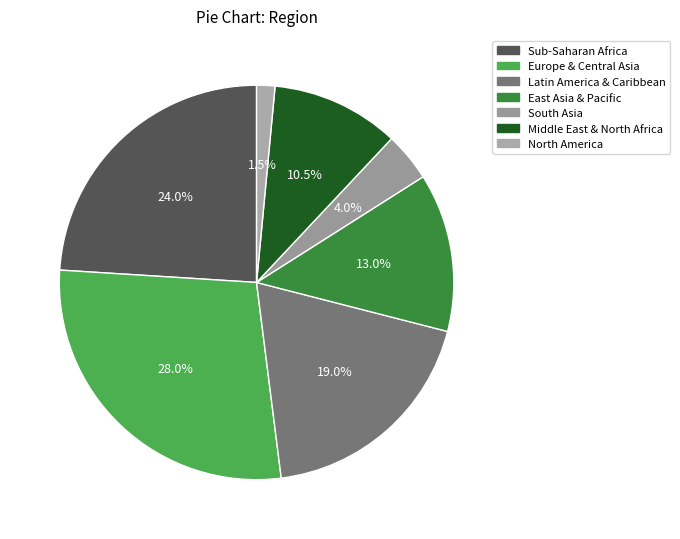

To the nearest percent, what percentage of the pie is Latin America & Caribbean?

19%